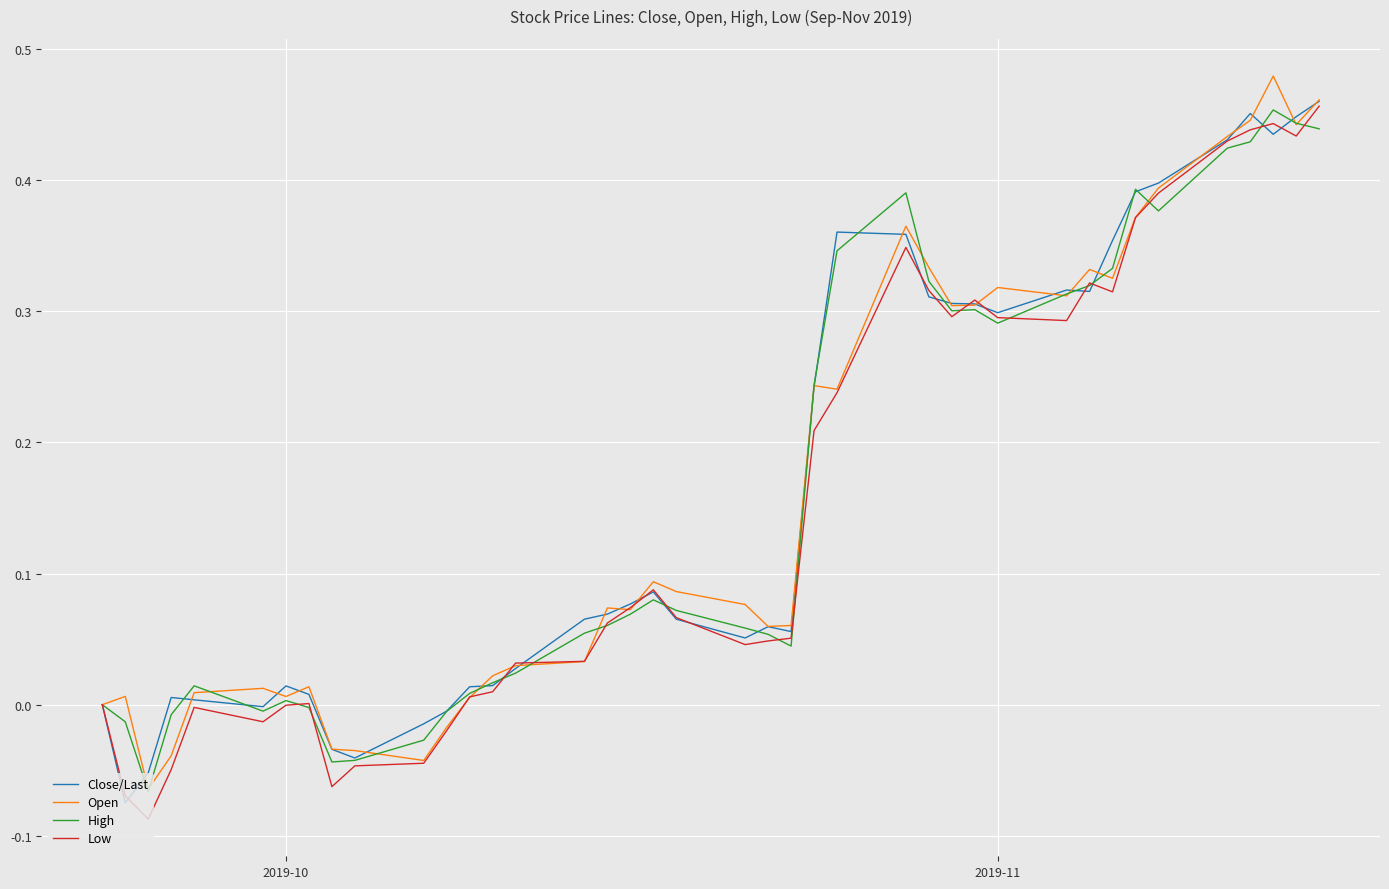

How many lines are shown in the chart?

4